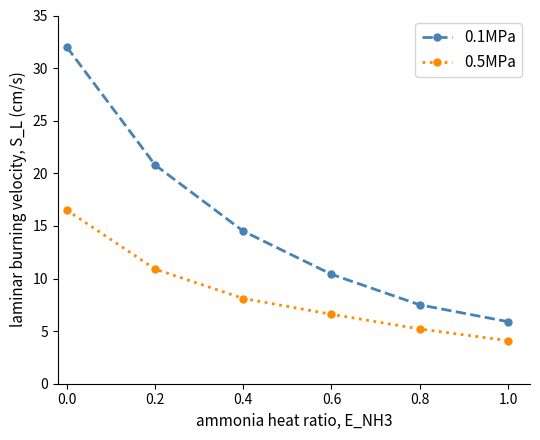

Does the chart have visible grid lines?

No